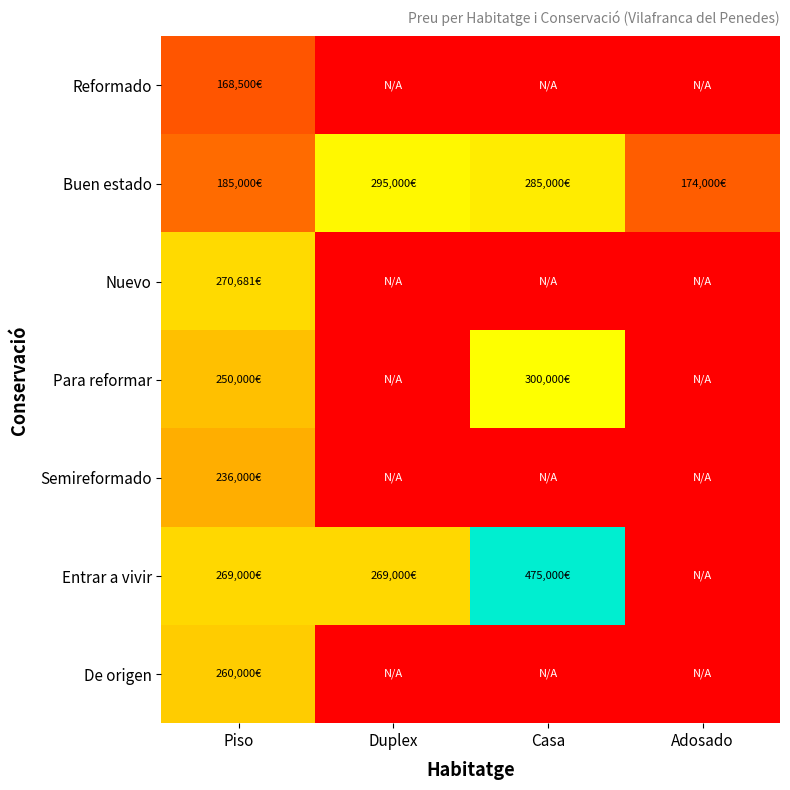

What is the spread (max minus min) of values at Adosado?

174000